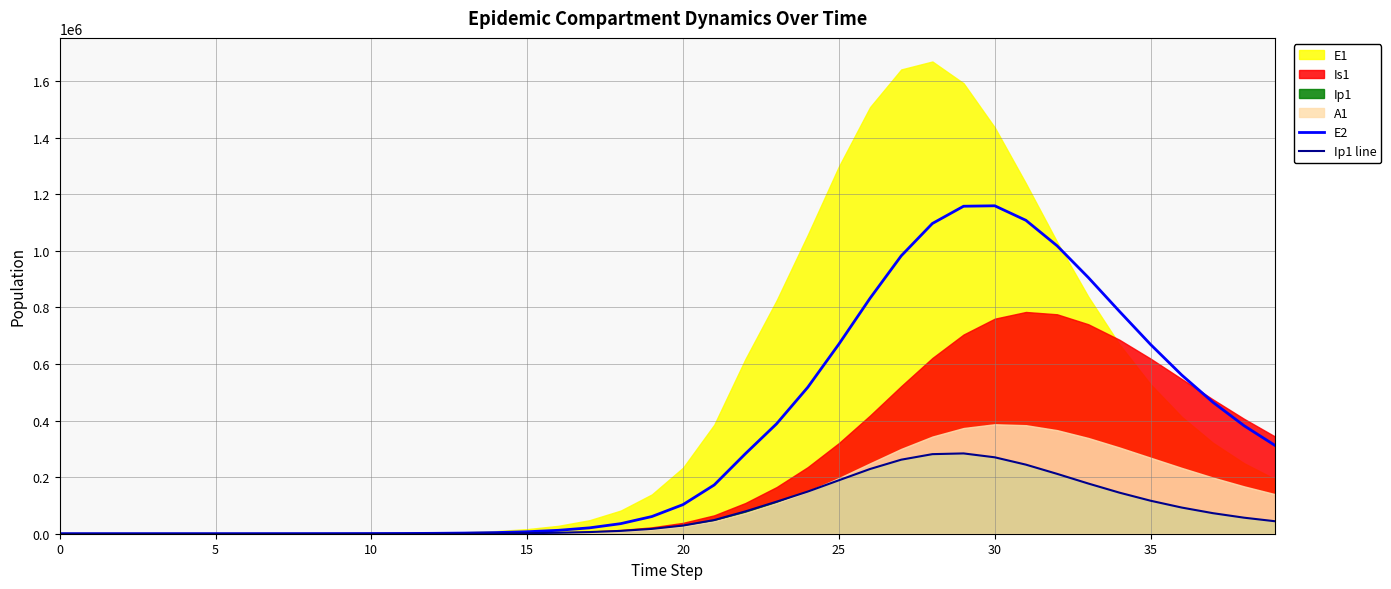

True or false: E2 and Ip1 line intersect in this chart.

False